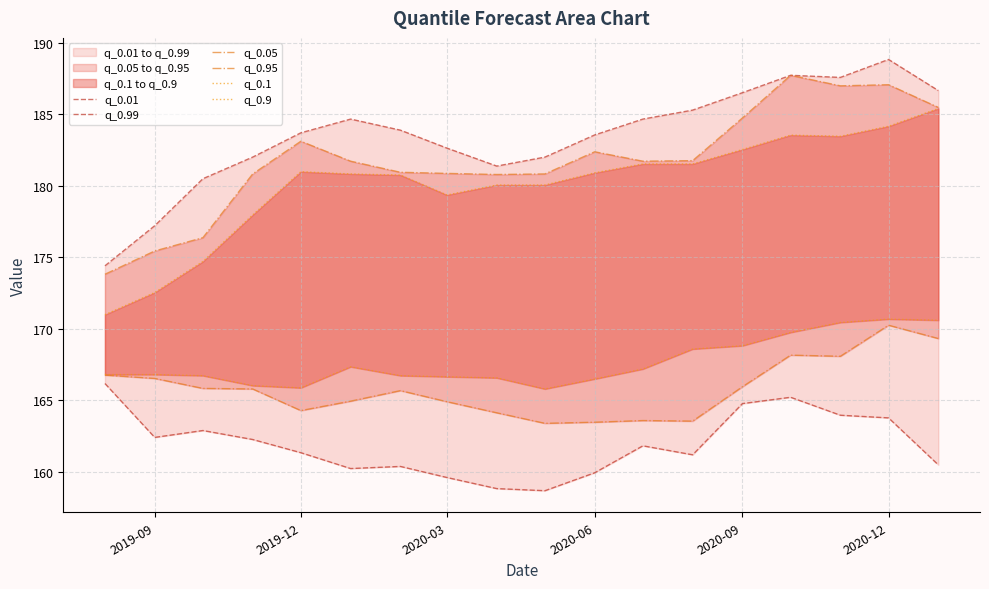

True or false: q_0.05 and q_0.99 cross at least once.

False